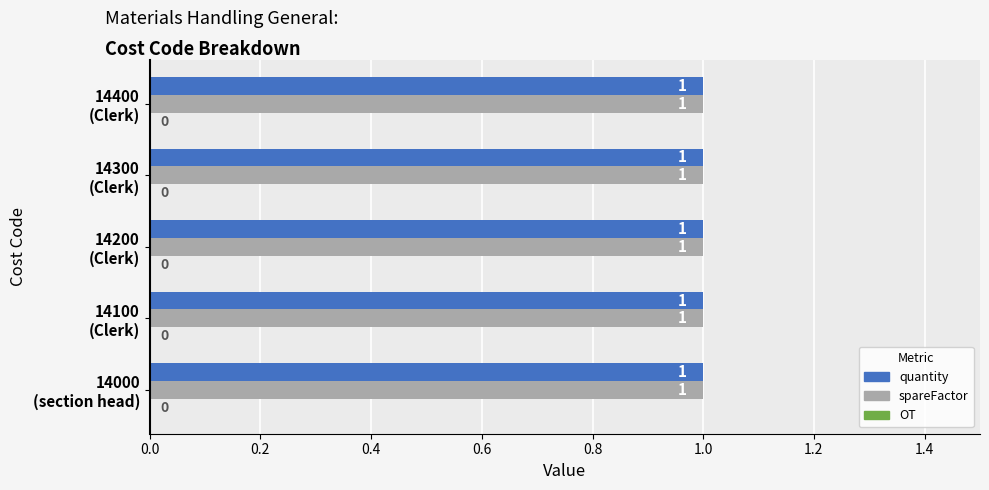

Reading left to right, list all the values displayed in this chart.

quantity: 14000=1	14100=1	14200=1	14300=1	14400=1
spareFactor: 14000=1	14100=1	14200=1	14300=1	14400=1
OT: 14000=0	14100=0	14200=0	14300=0	14400=0